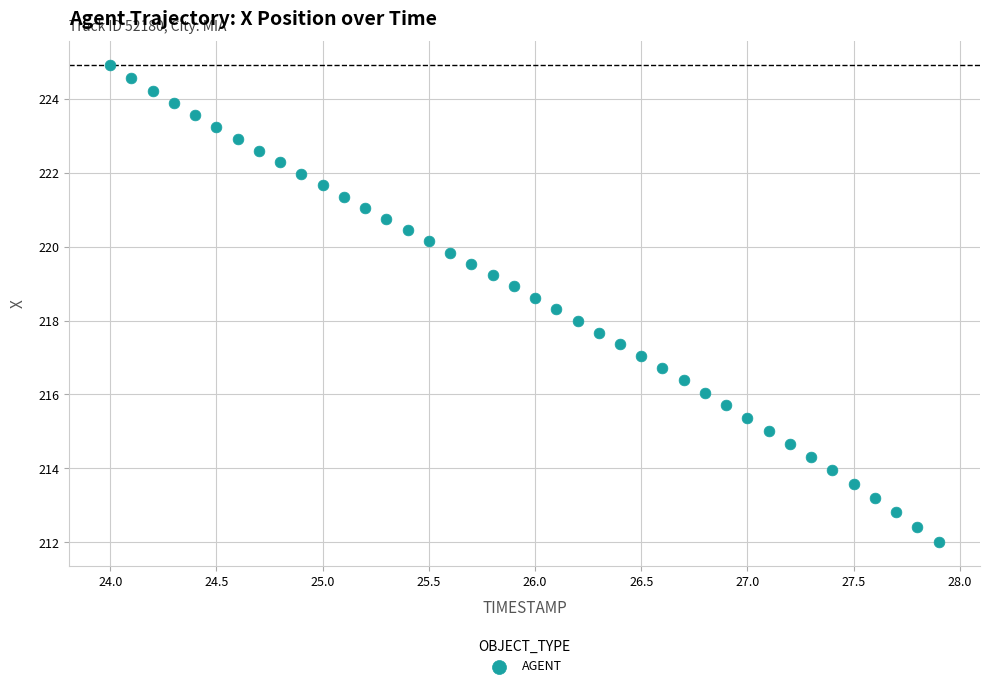

What is the range of Y values (max minus min)?

12.9